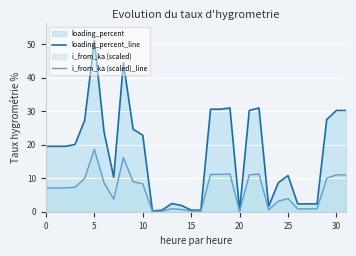

Between 25 and 29, which series saw the biggest shift?

loading_percent_line